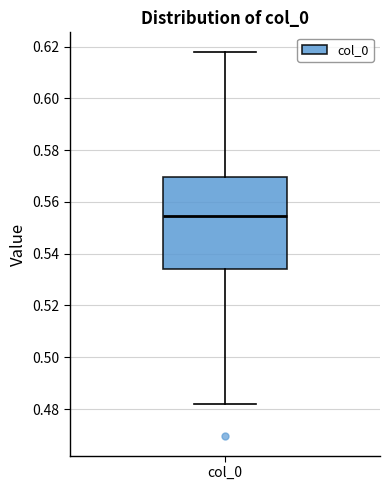

Transcribe this box plot: give where the median line is, the range the box spans, and where the two whiskers end, as read against the y-axis. The values are not printed on the chart, so give them approximately, as read against the axis.

median 0.554, box 0.534 to 0.570, whiskers 0.482 to 0.618